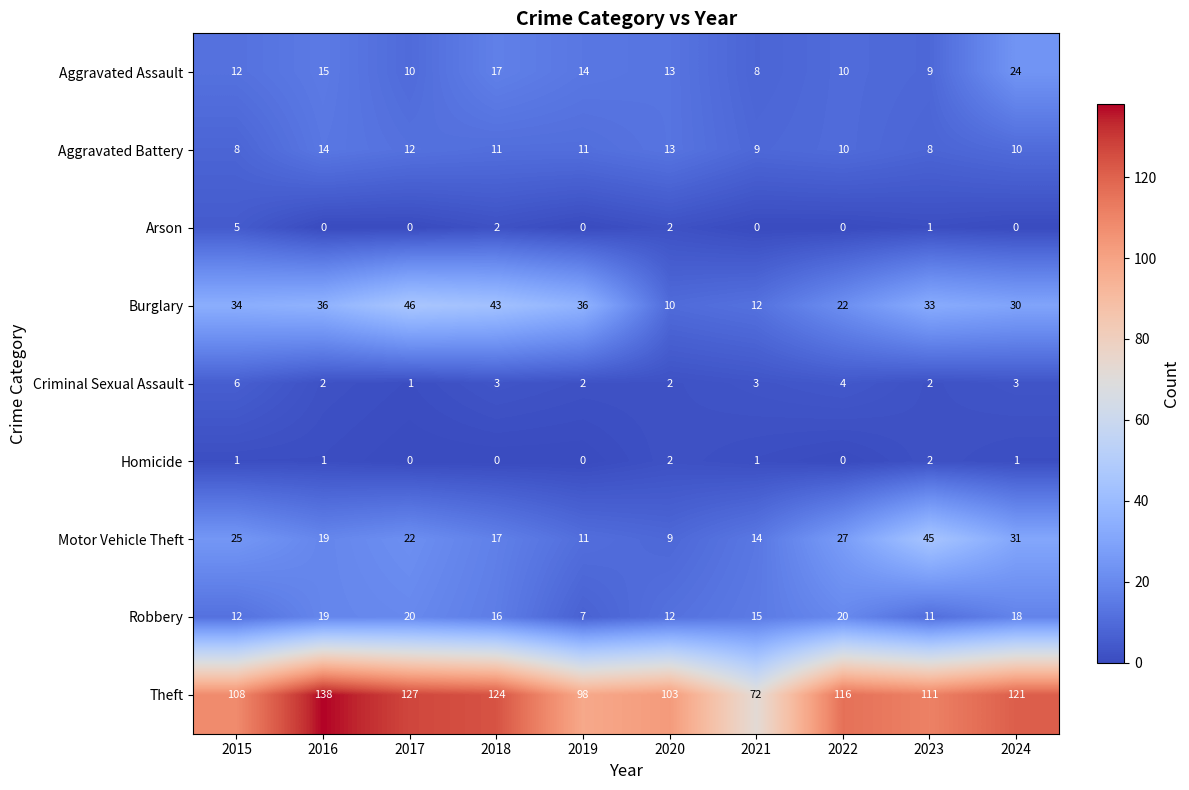

Which series has the largest total across all categories?

Theft